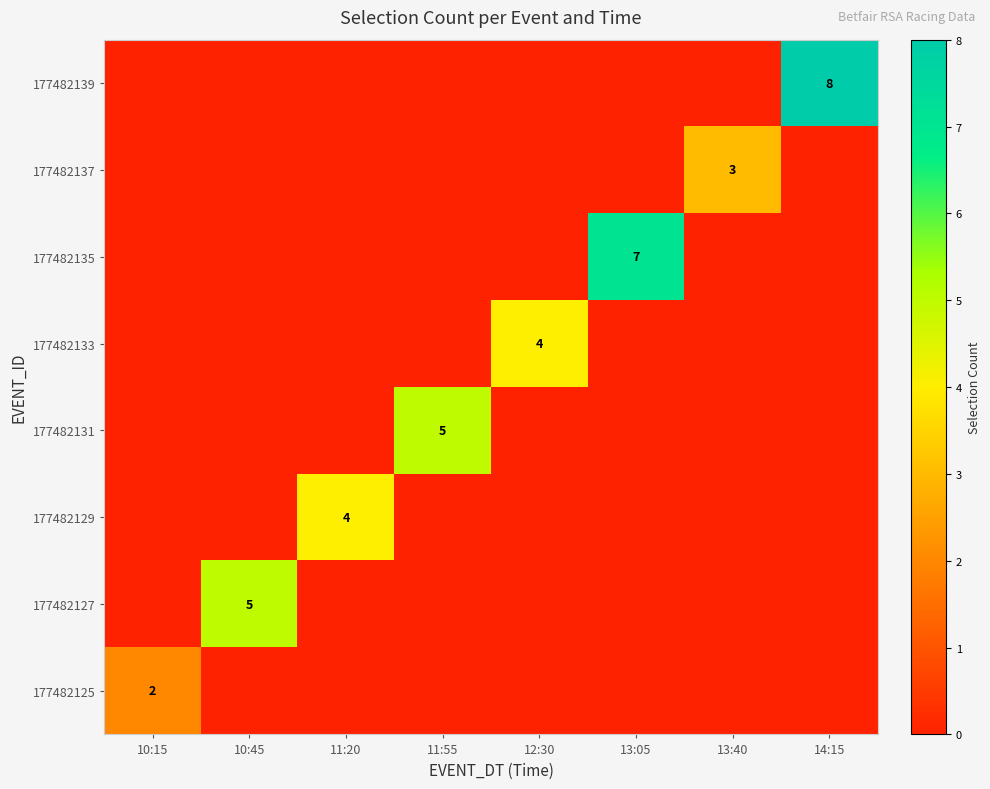

The 177482133 series shows 4 at 12:30. True or false?

True